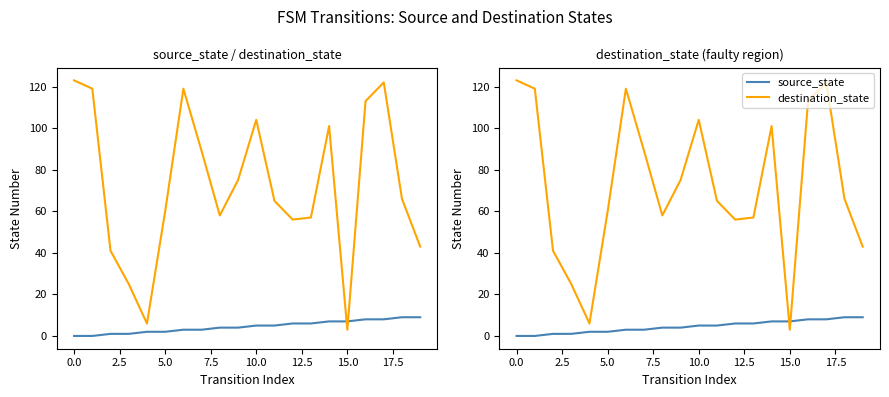

Which category has the lowest value in the destination_state series?

15